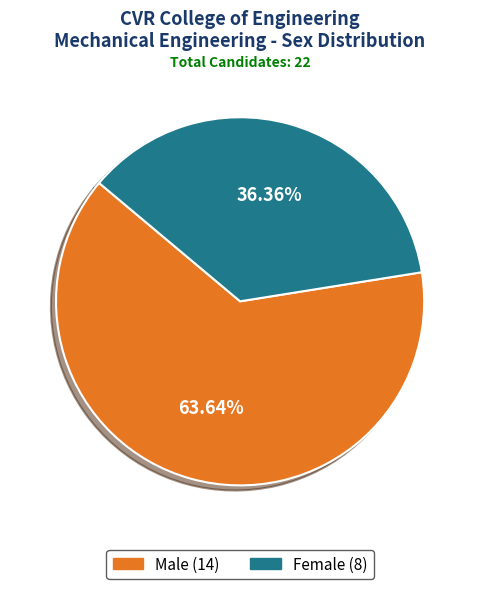

Does any single category account for the majority?

Yes